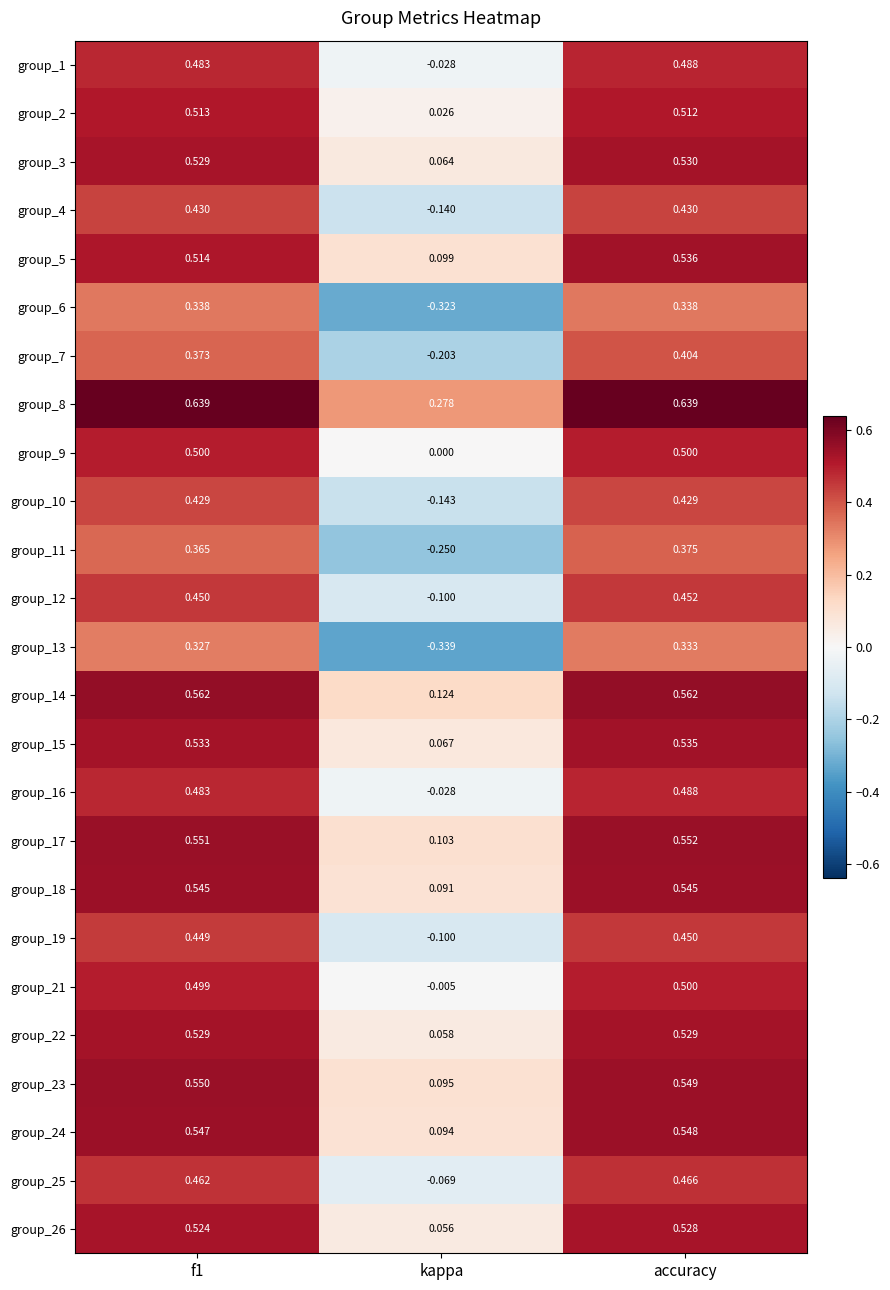

Where is group_10 nearest to the value 0?

kappa